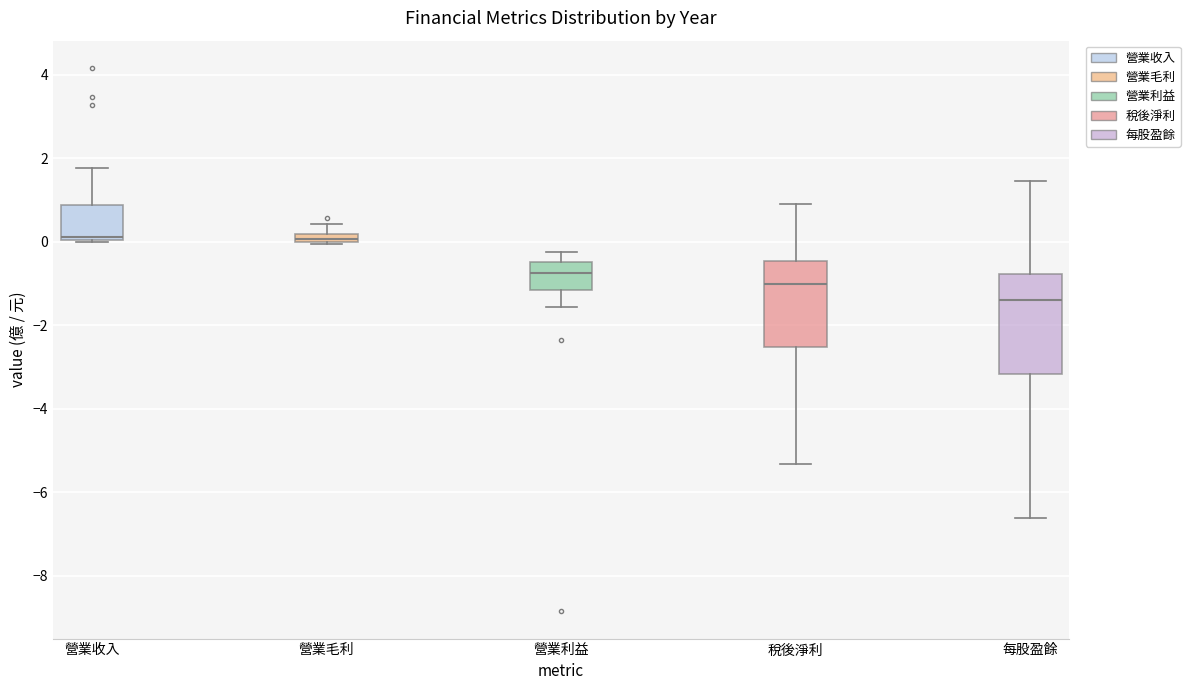

Where does the upper whisker of the box for 每股盈餘 end on the y-axis? The values are not printed on the chart, so give them approximately, as read against the axis.

1.4